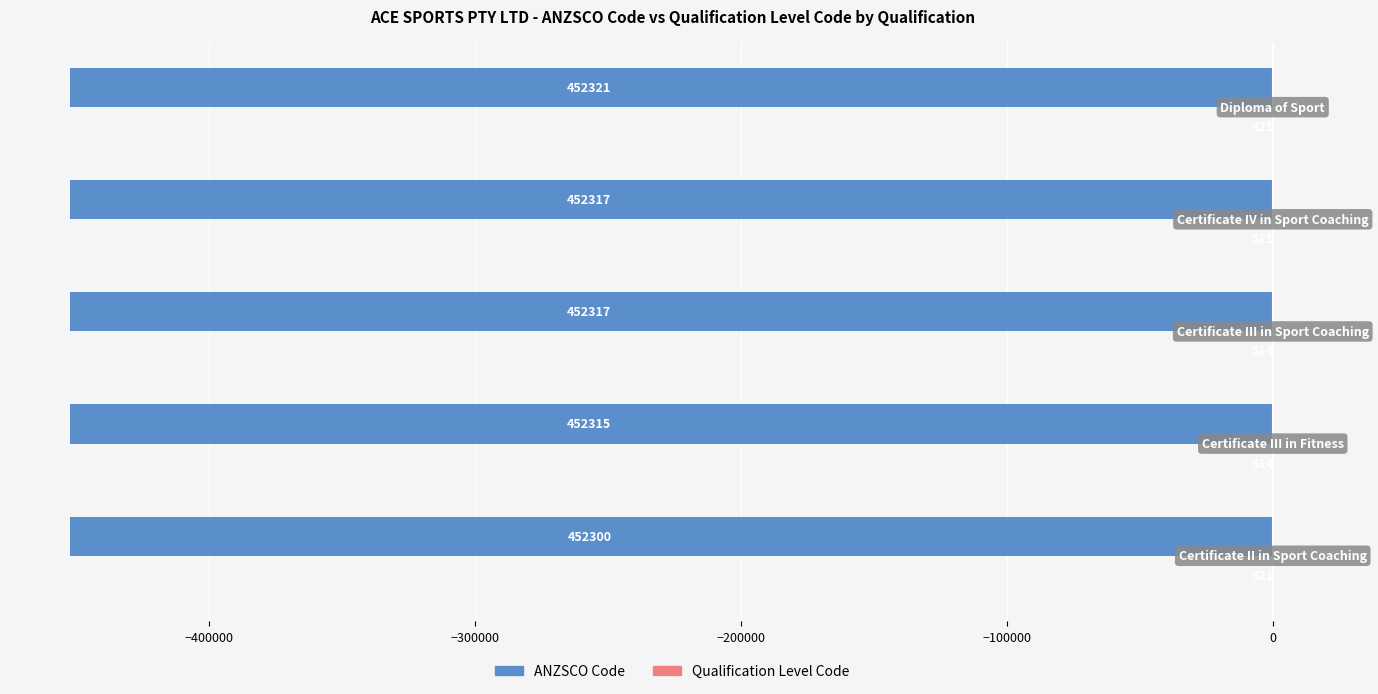

What is the sum of all ANZSCO Code values?

-2261570